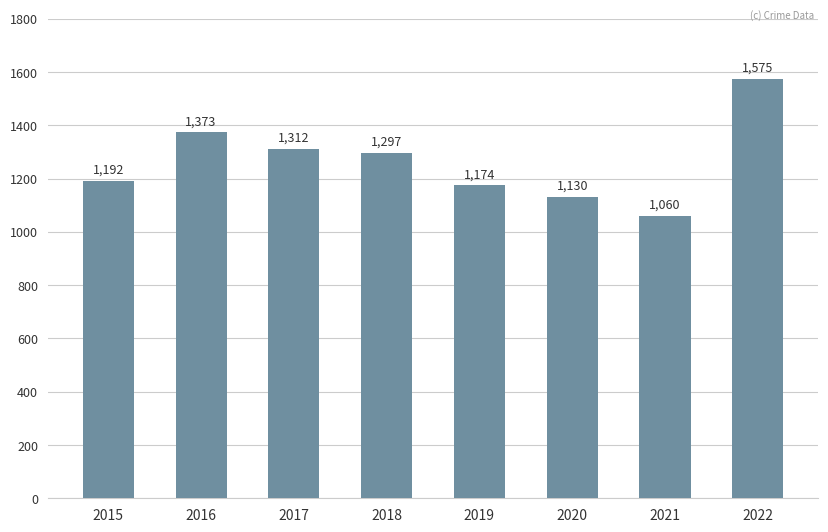

What is the change in value from 2016 to 2021?

-313